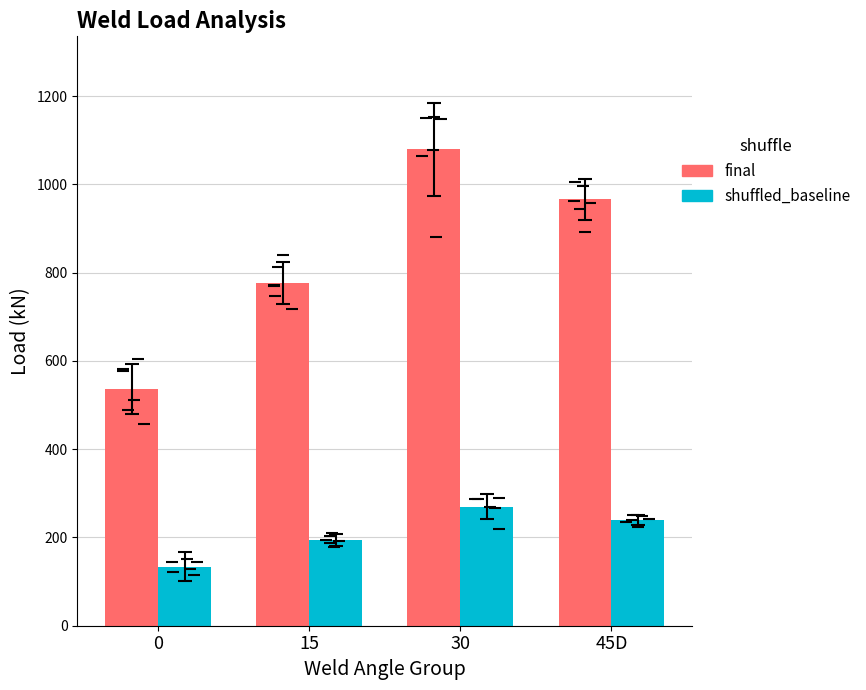

How many bars are there in each group?

2